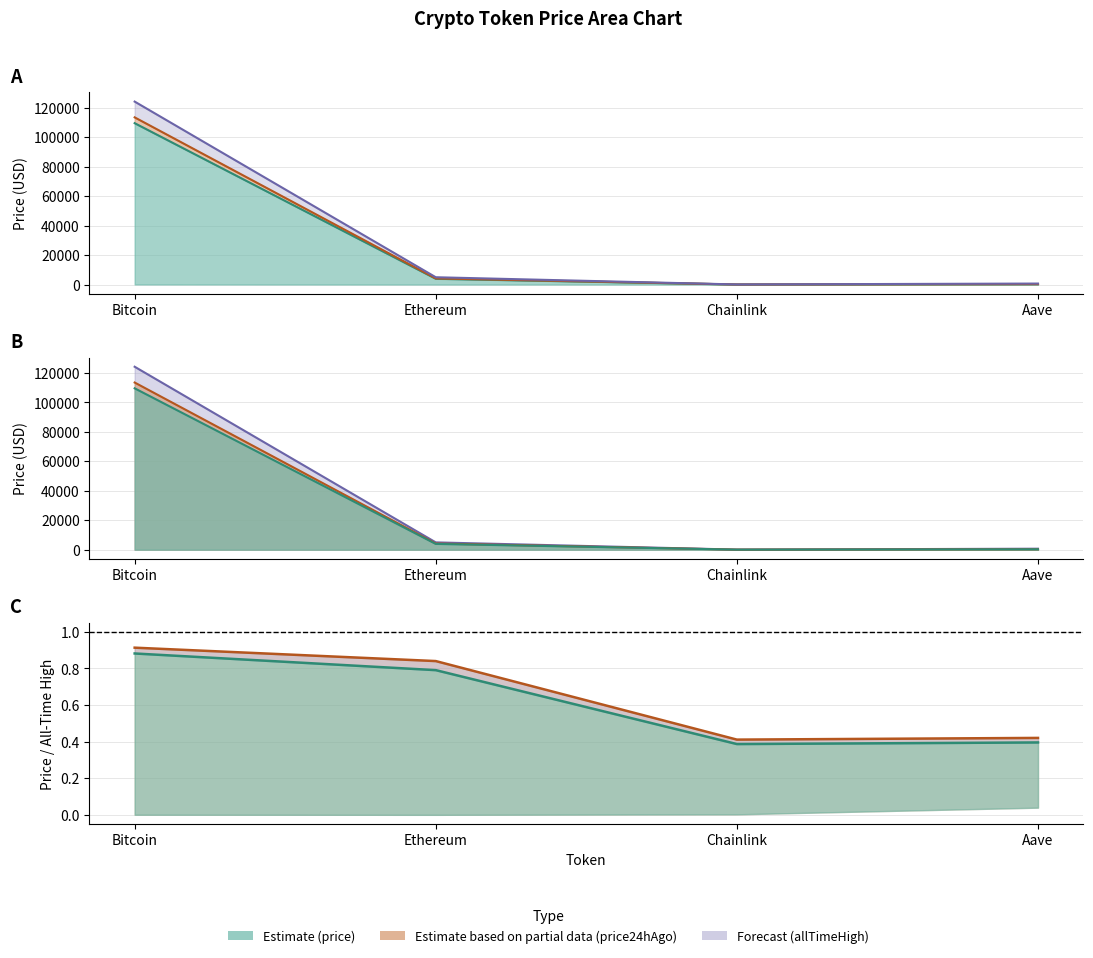

At how many categories does at least one series exceed 71671?

1